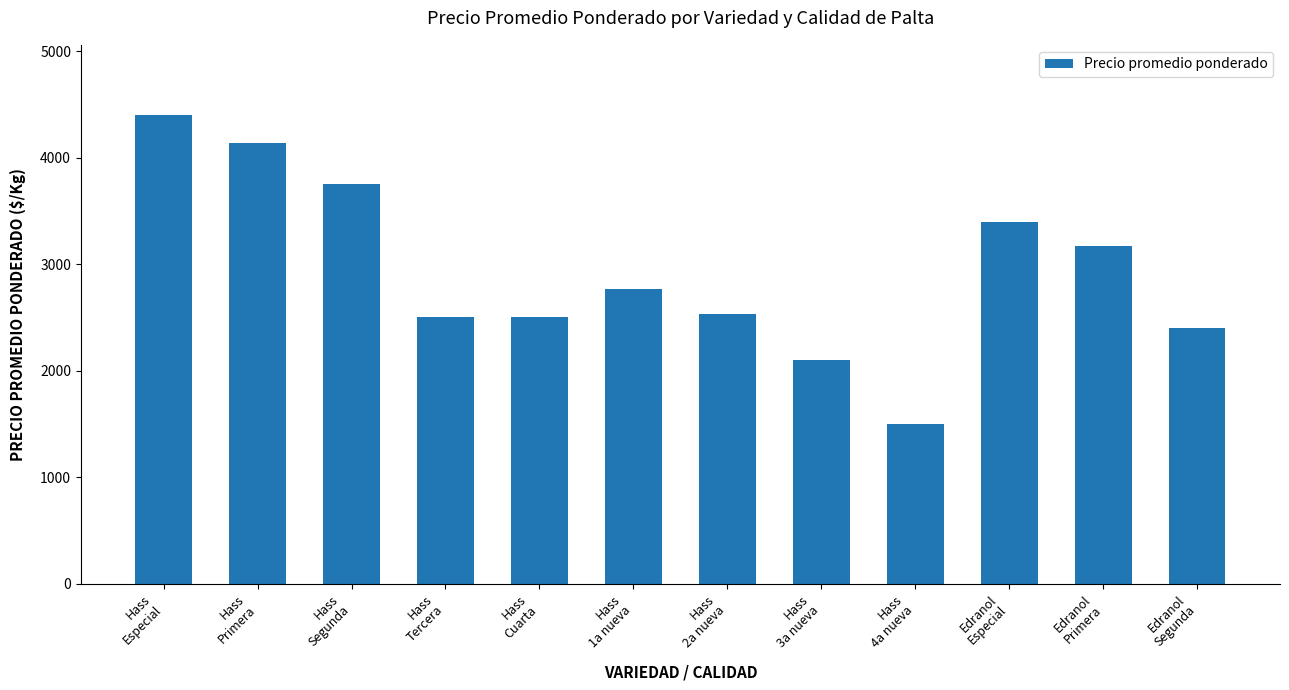

What is the label of the 11th bar from the right?

Hass
Primera